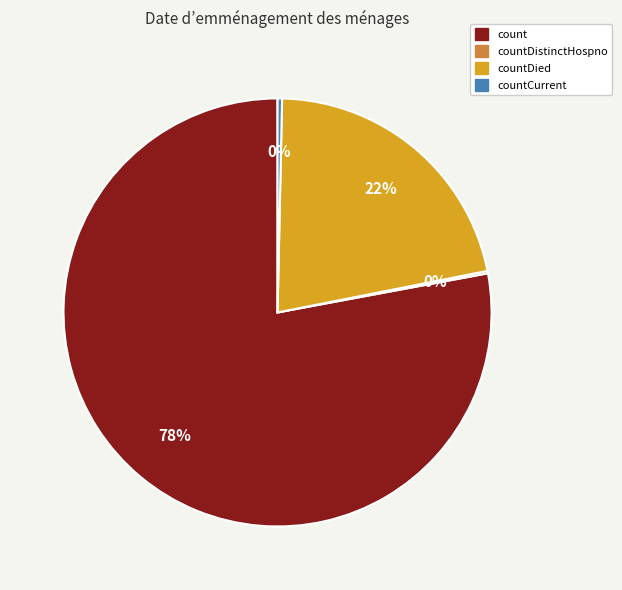

True or false: countDied accounts for 12% of the total.

False